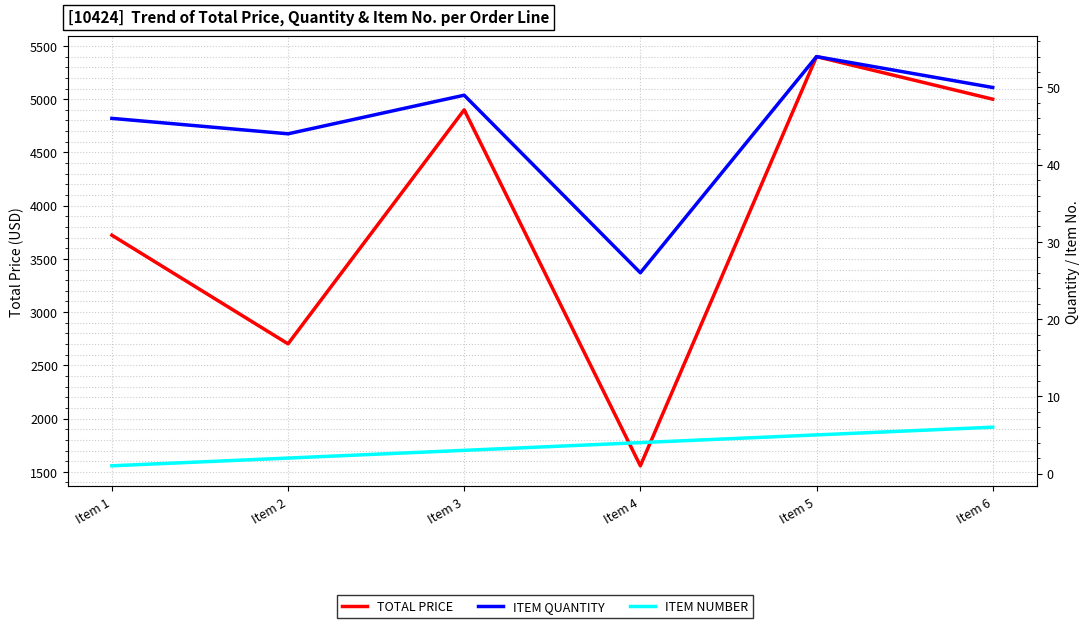

What is the sum of the ITEM NUMBER values at Item 1 and Item 5?

6.0